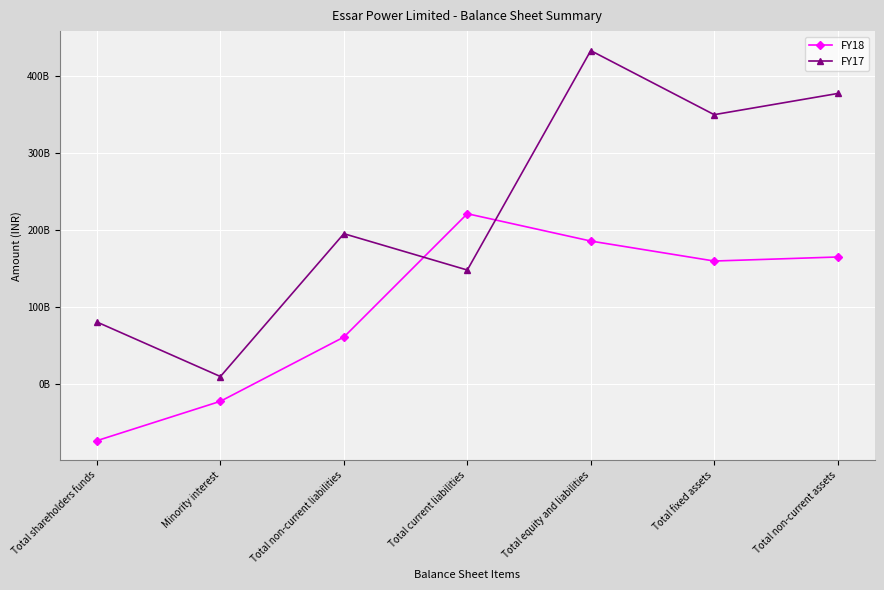

True or false: FY18 has a value of 164974500000 at Total non-current assets.

True